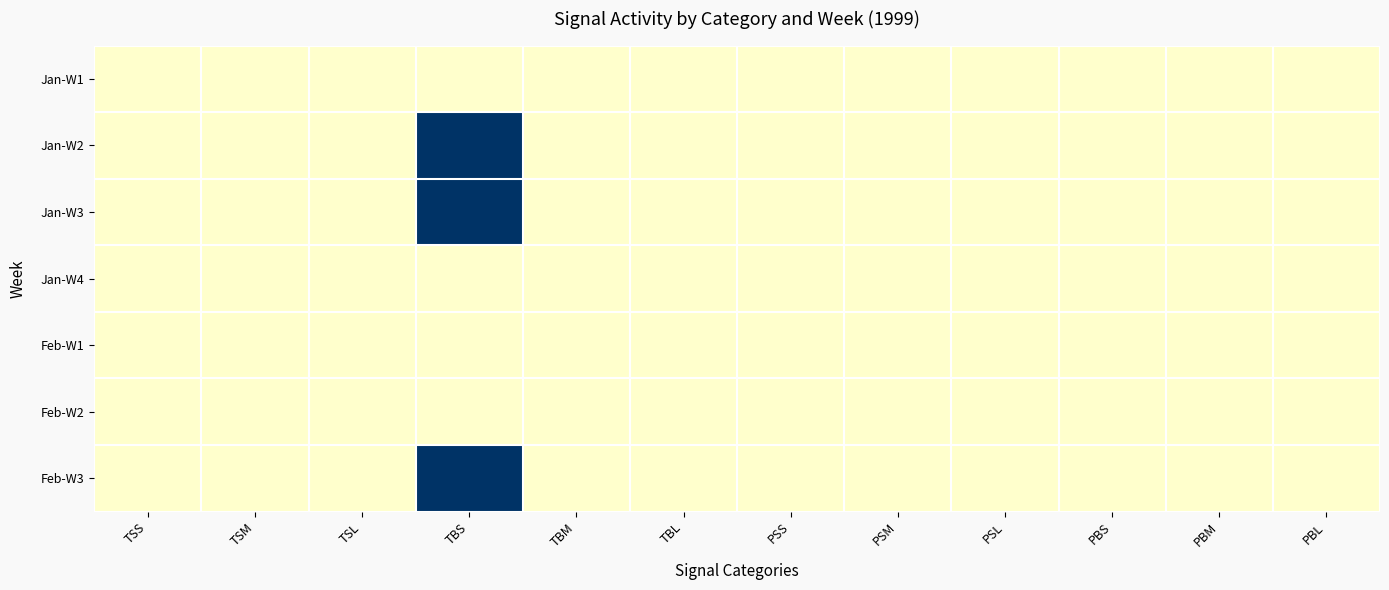

At which category is the sum across all series the highest?

TBS